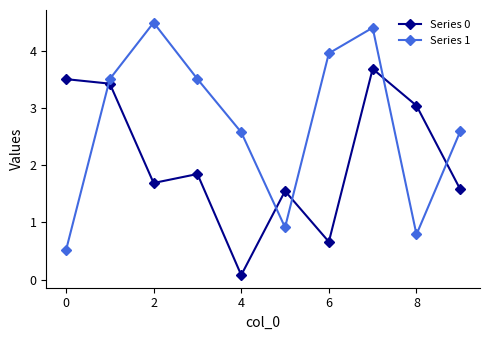

Does the chart display data point markers on the line(s)?

Yes